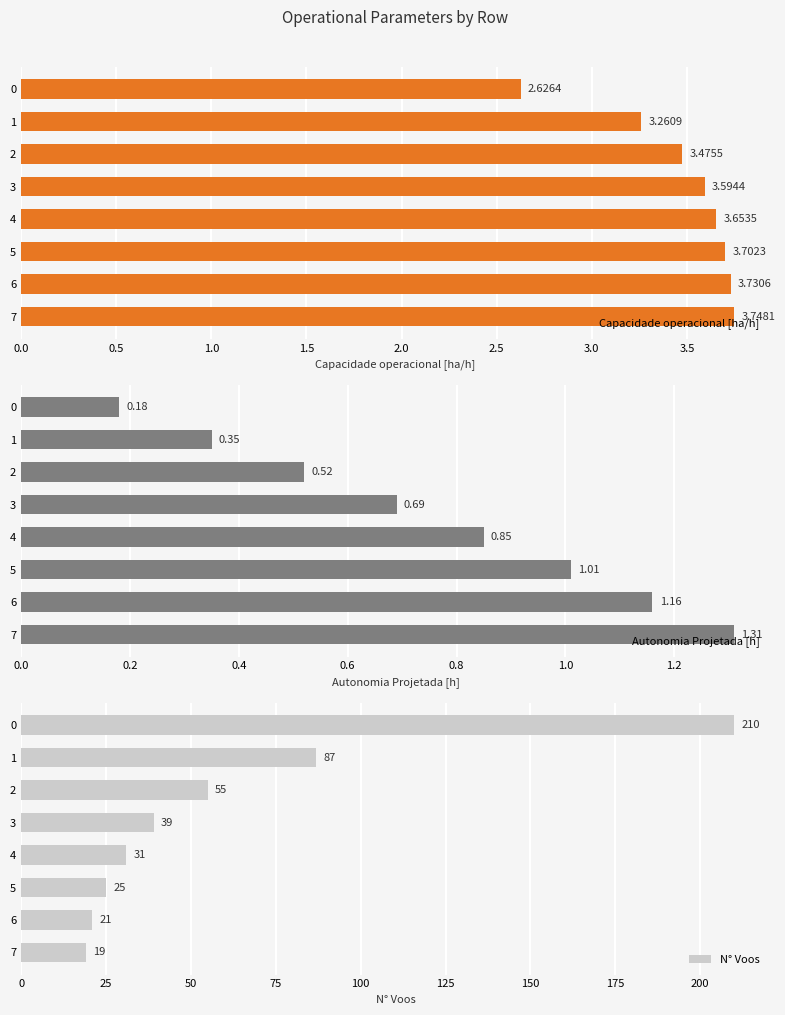

Which series has the widest spread of values?

N° Voos